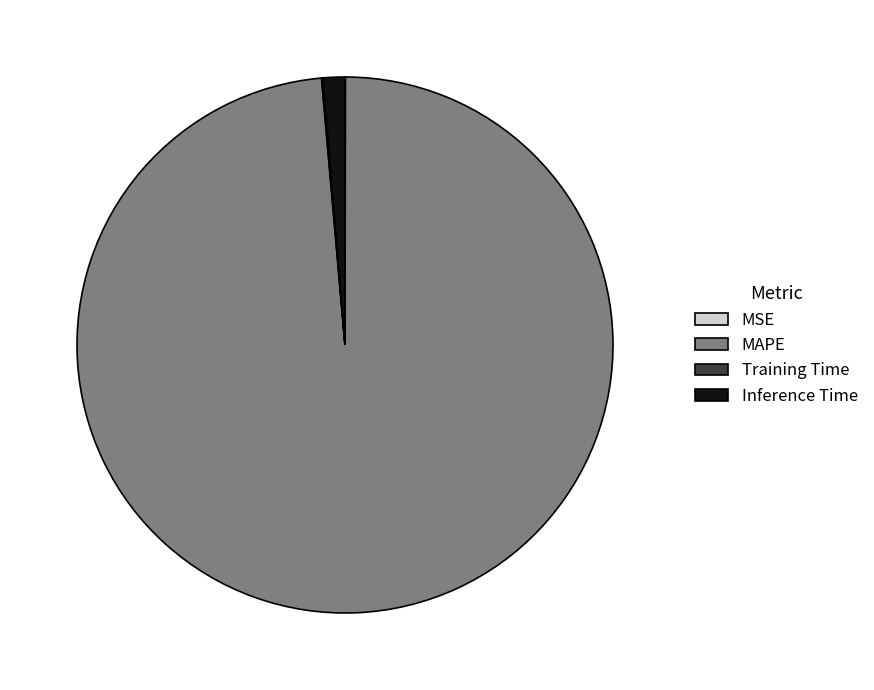

The Inference Time slice represents 1% of the pie. True or false?

True